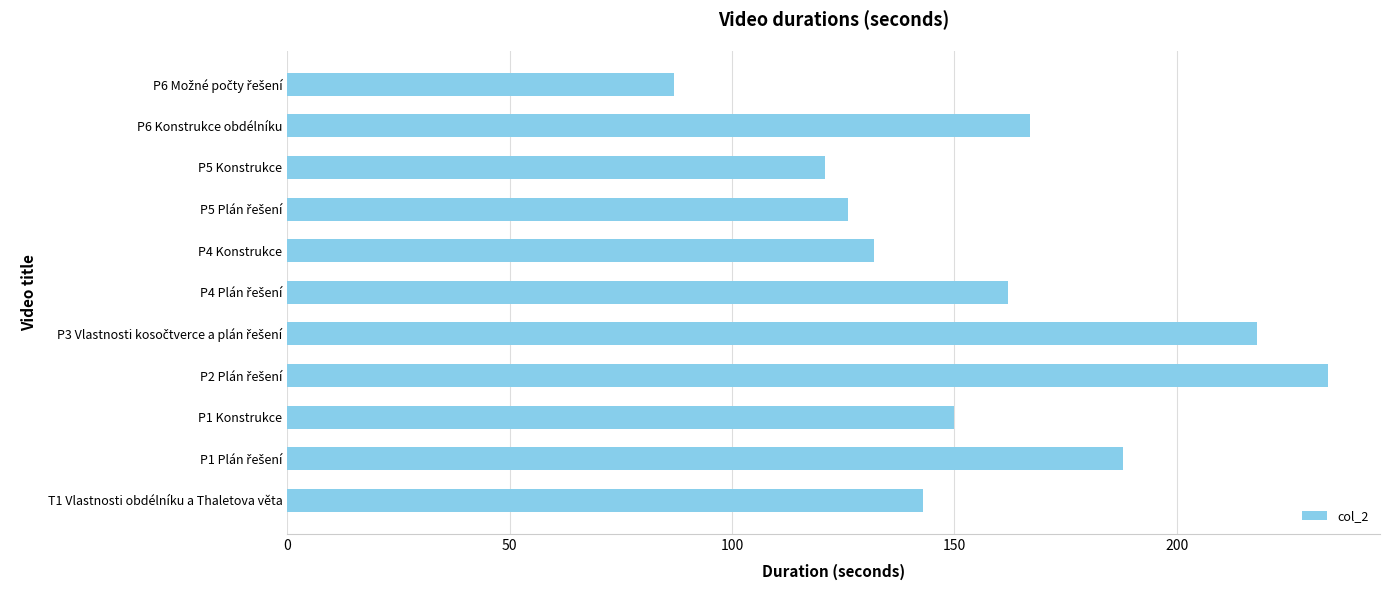

What is the difference between the second highest and second lowest values?

97